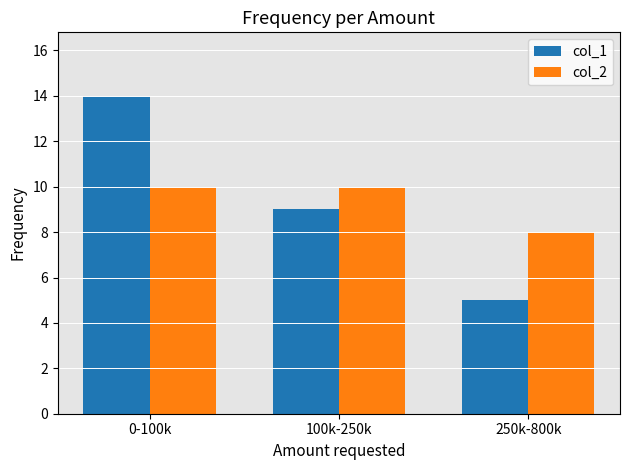

Where does the col_1 series first go above 9?

0-100k